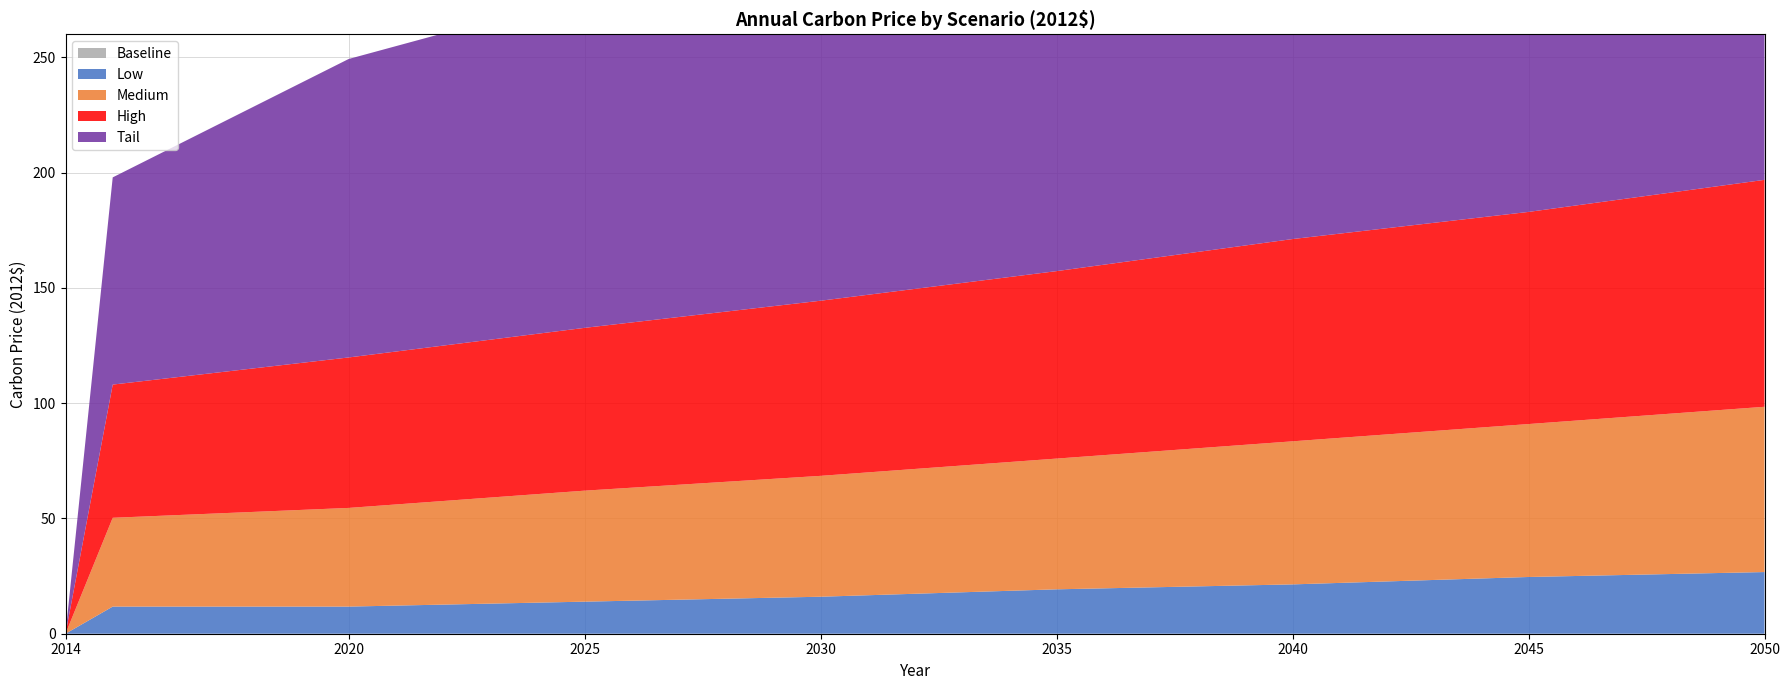

Reading left to right, list all the values displayed in this chart.

Baseline: 0.0	0.0	0.0	0.0	0.0	0.0	0.0	0.0	0.0	0.0	0.0	0.0	0.0	0.0	0.0	0.0	0.0	0.0	0.0	0.0	0.0	0.0	0.0	0.0	0.0	0.0	0.0	0.0	0.0	0.0	0.0	0.0	0.0	0.0	0.0	0.0	0.0
Low: 0.0	11.8	11.8	11.8	11.8	11.8	11.8	12.2	12.6	13.1	13.5	13.9	14.3	14.8	15.2	15.6	16.1	16.7	17.3	18.0	18.6	19.3	19.7	20.1	20.5	21.0	21.4	22.0	22.7	23.3	24.0	24.6	25.0	25.5	25.9	26.3	26.8
Medium: 0.0	38.5	39.4	40.2	41.1	41.9	42.8	43.9	44.9	46.0	47.1	48.1	49.0	49.9	50.7	51.6	52.4	53.3	54.1	55.0	55.9	56.7	57.8	58.9	59.9	61.0	62.1	62.9	63.8	64.6	65.5	66.3	67.4	68.5	69.5	70.6	71.7
High: 0.0	57.8	59.3	60.8	62.3	63.8	65.3	66.3	67.4	68.5	69.5	70.6	71.7	72.8	73.8	74.9	76.0	77.0	78.1	79.2	80.2	81.3	82.6	83.9	85.2	86.5	87.7	88.6	89.5	90.3	91.2	92.0	93.3	94.6	95.9	97.2	98.4
Tail: 0.0	89.9	97.8	105.7	113.6	121.6	129.5	132.5	135.5	138.5	141.5	144.4	147.4	150.4	153.4	156.4	159.4	162.9	166.3	169.7	173.1	176.6	179.8	183.0	186.2	189.4	192.6	195.4	198.2	200.9	203.7	206.5	209.5	212.5	215.5	218.5	221.5